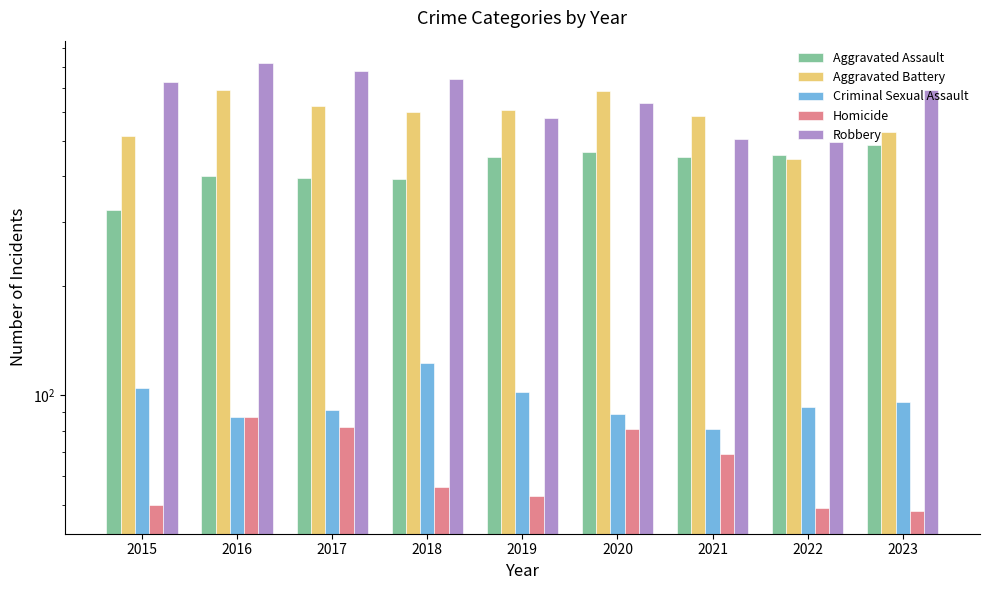

Which category has the lowest value across all series?

2023